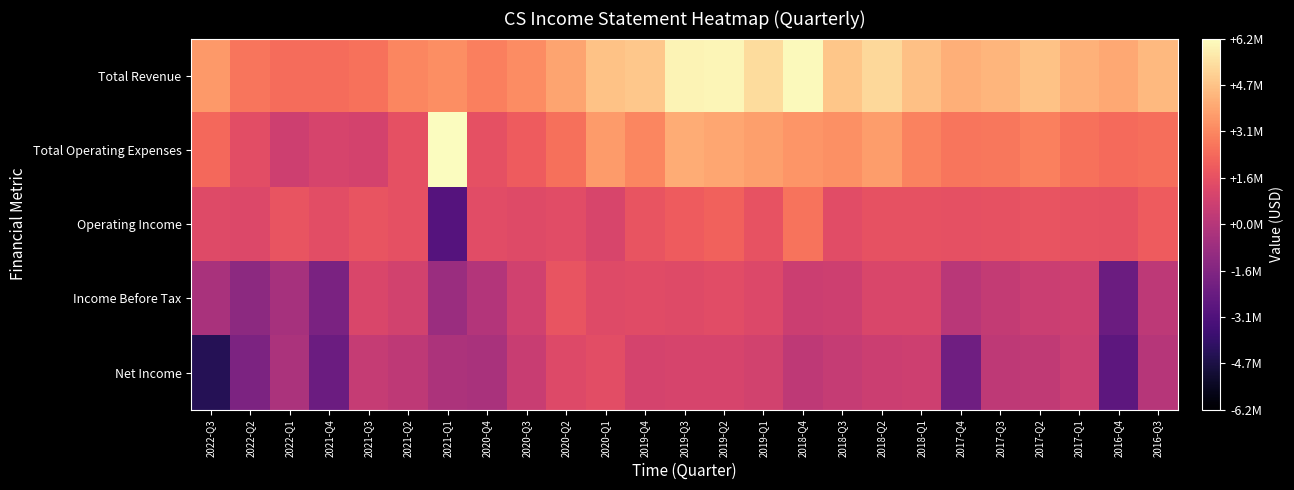

At which category is the sum across all series the highest?

2019-Q2